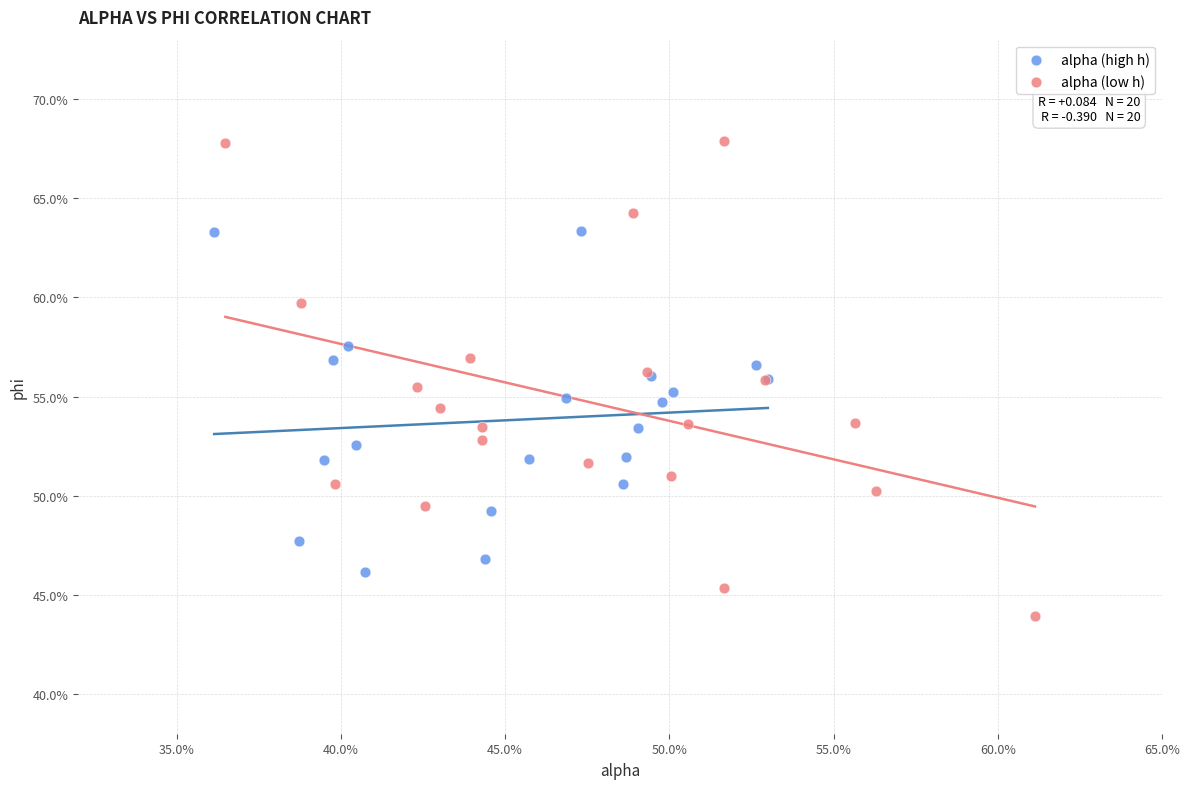

Which series has the widest spread of Y values?

alpha (low h)